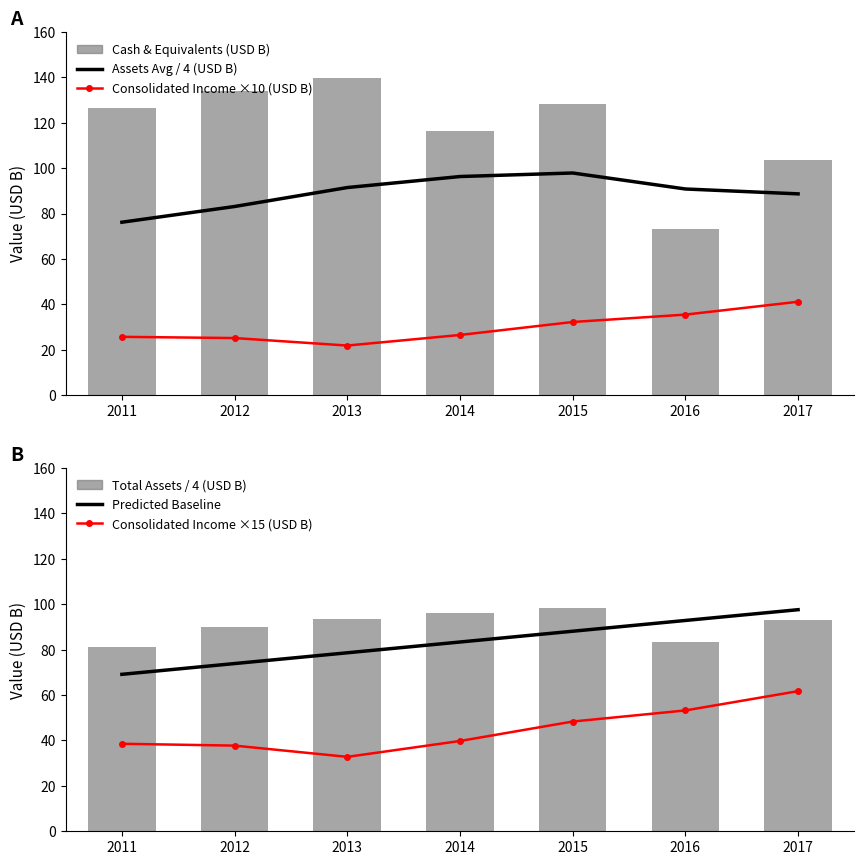

True or false: Cash & Equivalents (USD B) has a value of 180.8 at 2015.

False